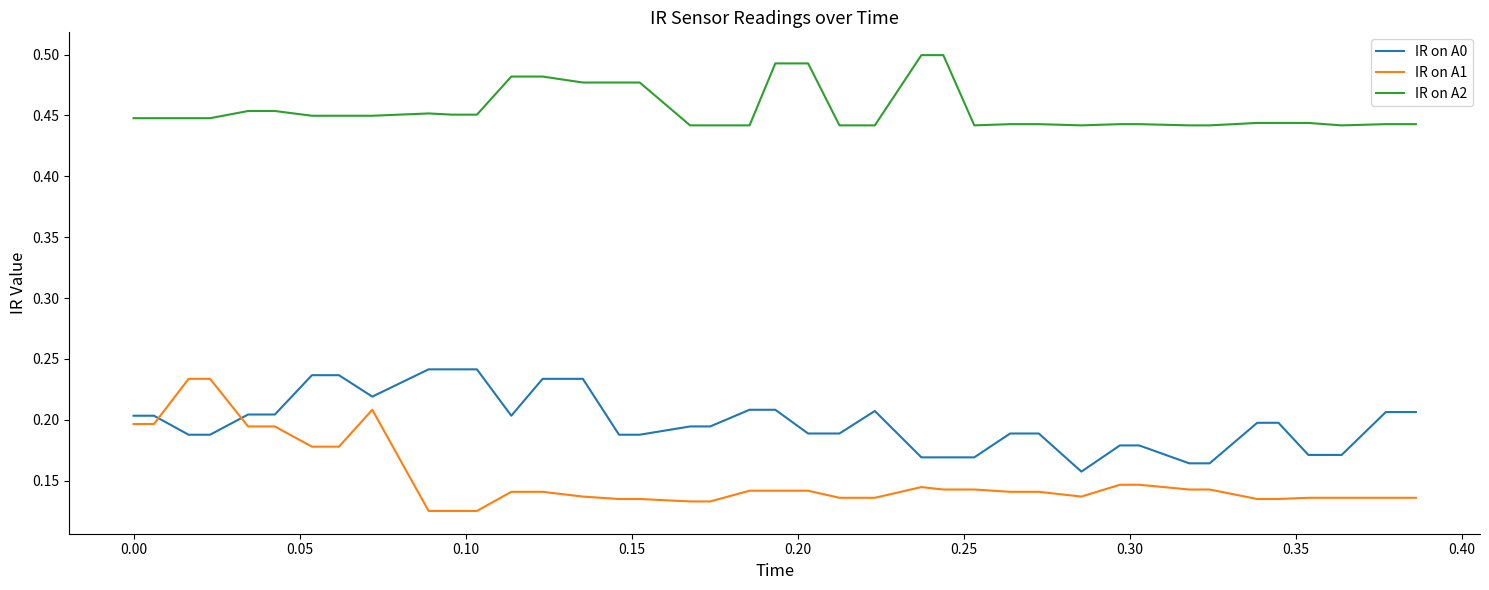

List the series in order of their overall mean, lowest first.

IR on A1, IR on A0, IR on A2